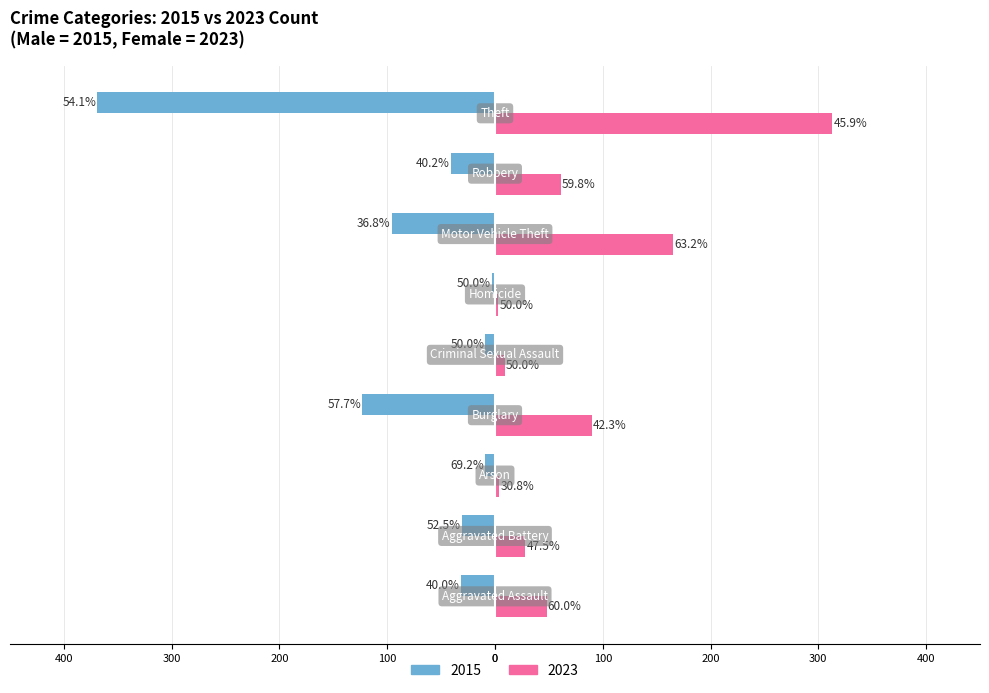

Reading right to left, transcribe all the data shown in this chart.

Male: -369	-41	-96	-3	-9	-123	-9	-31	-32
Female: 313	61	165	3	9	90	4	28	48